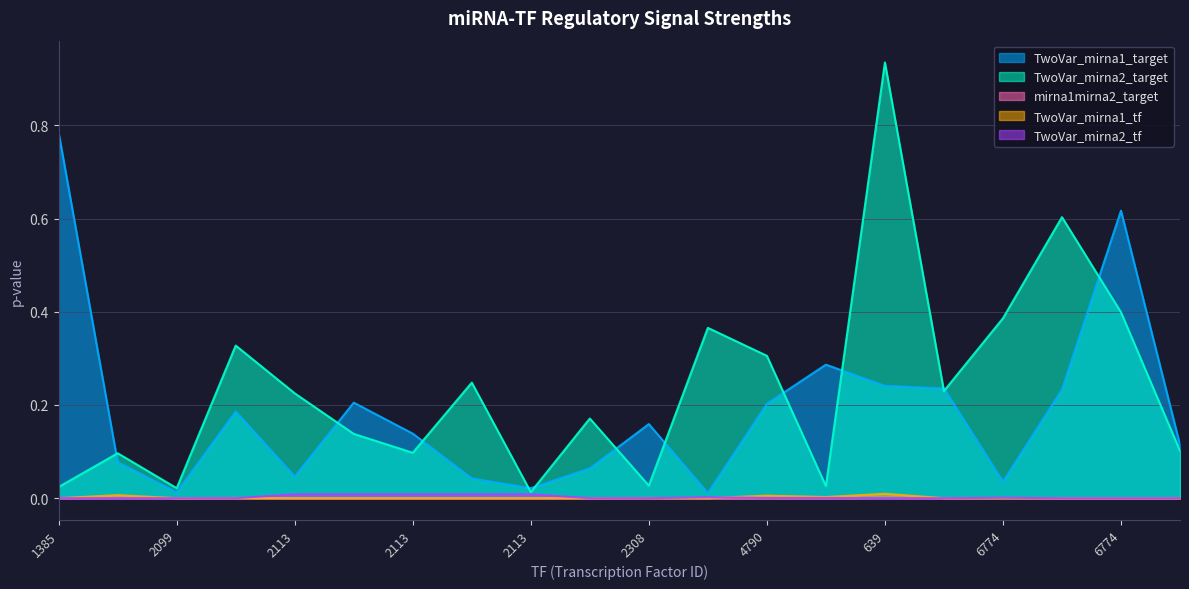

Between 2113 and 6774, which series saw the biggest shift?

TwoVar_mirna1_target